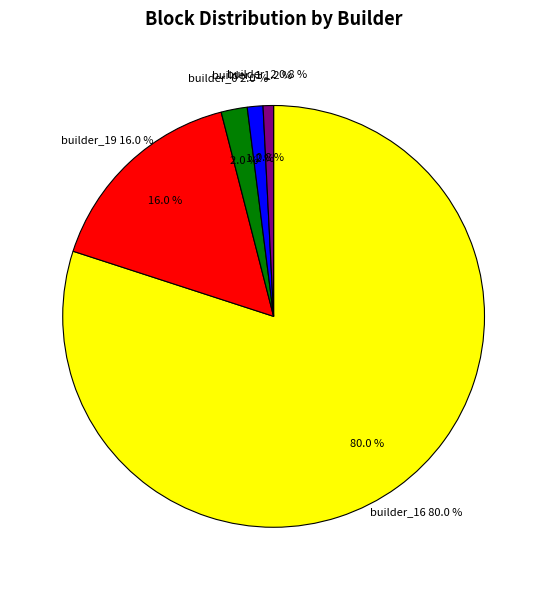

To the nearest percent, what percentage of the pie is builder_16?

80%